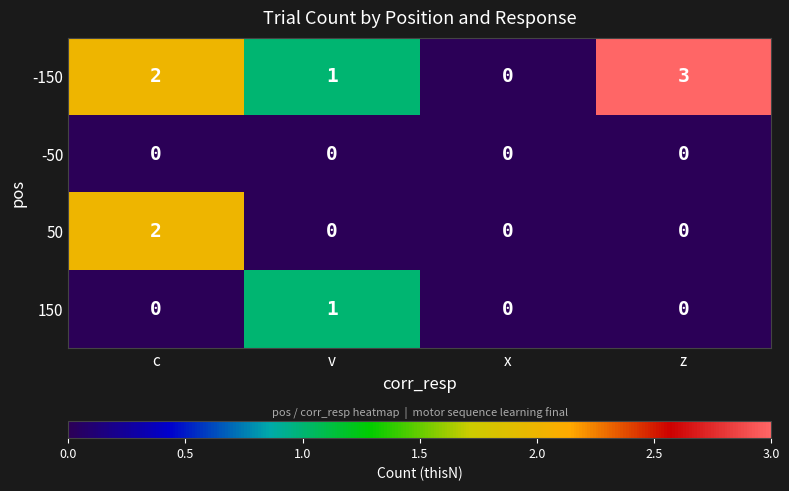

List the series in order of their overall mean, highest first.

-150, 50, 150, -50